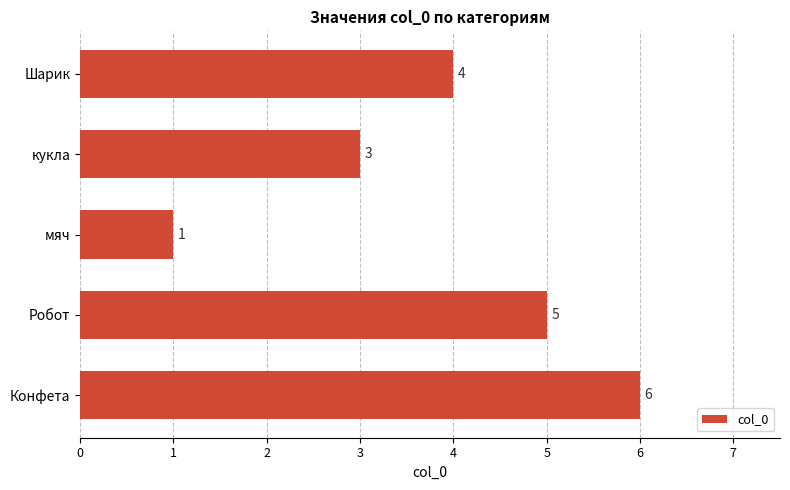

Are the bars horizontal?

Yes